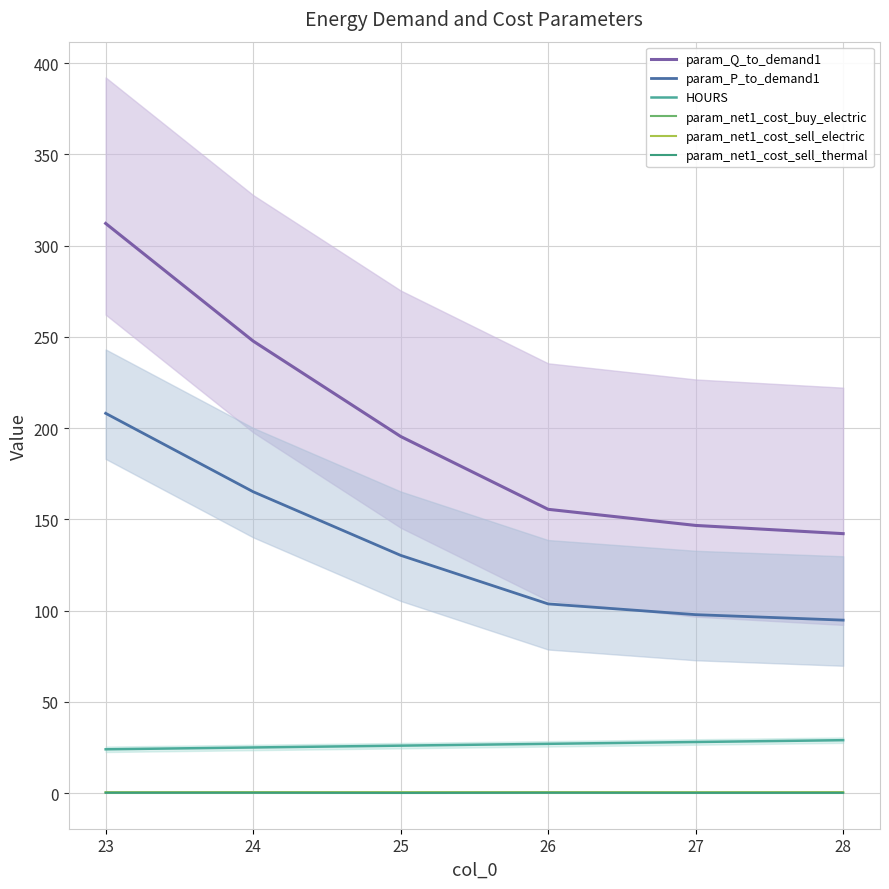

Where does the param_P_to_demand1 series first go above 130?

23